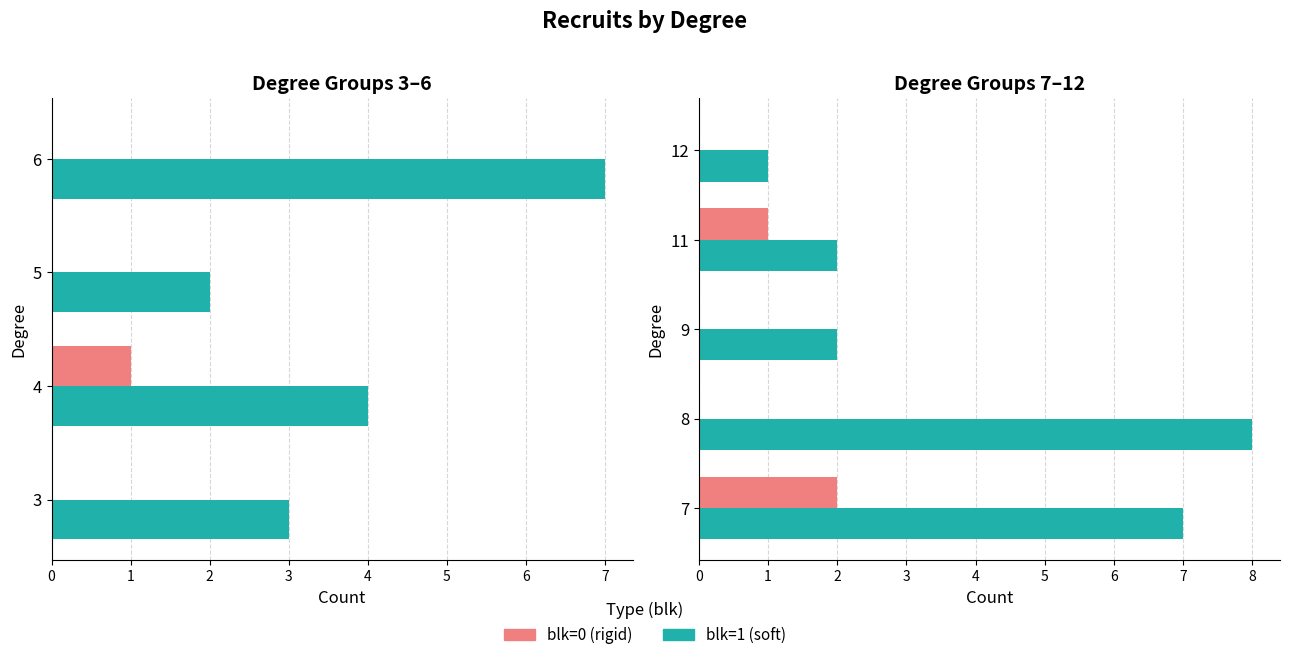

What is the maximum value shown in the chart?

8